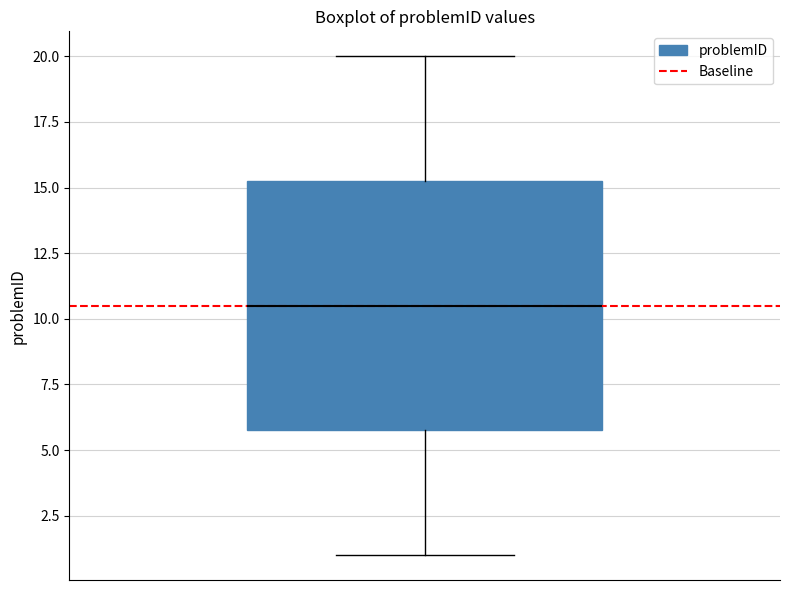

Where does the upper whisker of the box end on the y-axis? The values are not printed on the chart, so give them approximately, as read against the axis.

20.0